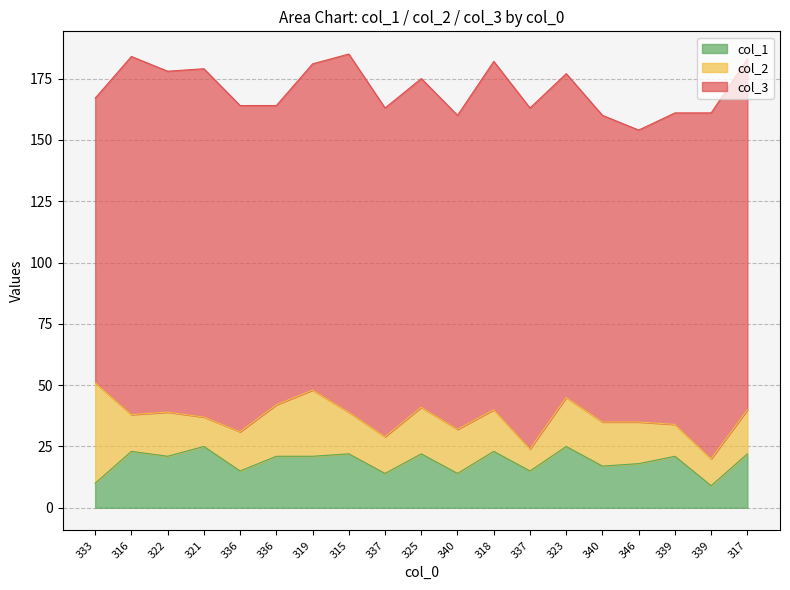

Reading left to right, transcribe all the data shown in this chart.

col_3: 116	146	139	142	133	122	133	146	134	134	128	142	139	132	125	119	127	141	143
col_2: 41	15	18	12	16	21	27	17	15	19	18	17	9	20	18	17	13	11	18
col_1: 10	23	21	25	15	21	21	22	14	22	14	23	15	25	17	18	21	9	22